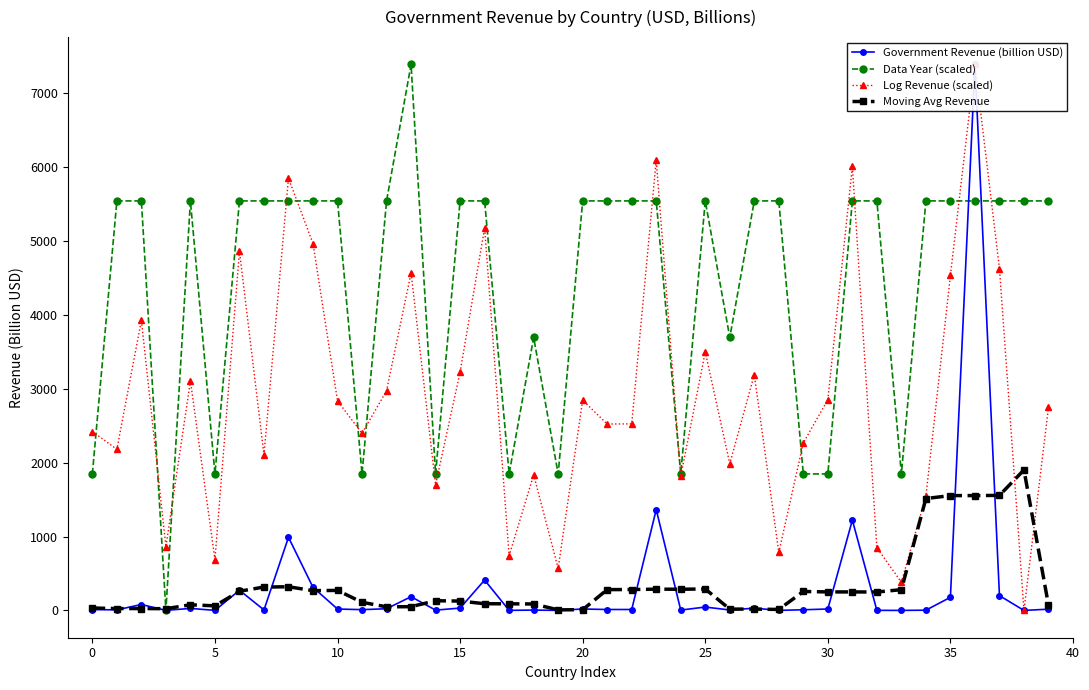

What is the maximum value for Moving Avg Revenue?

1902.9